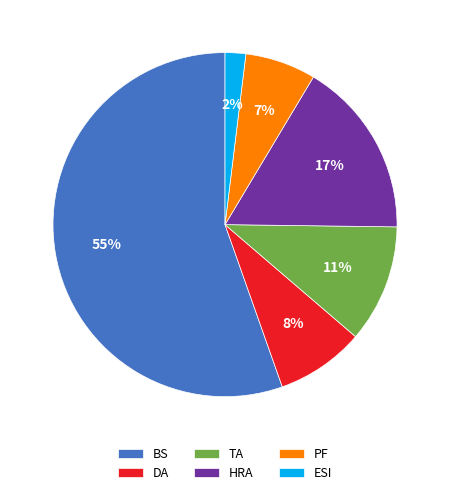

Is it true that HRA is 26% of the pie?

False